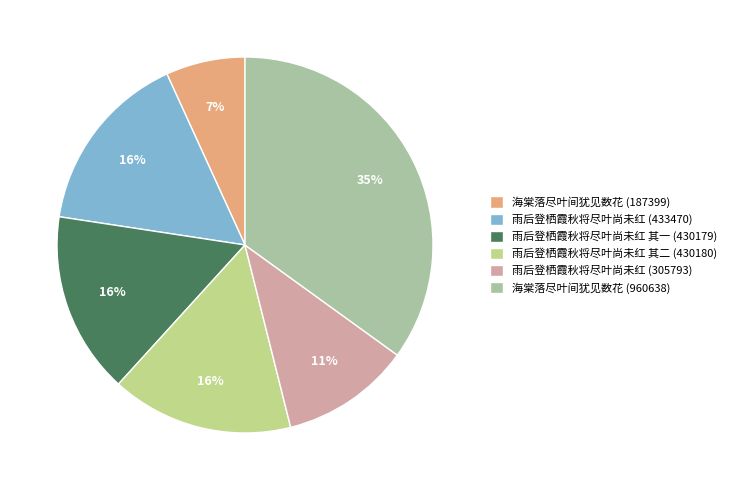

How many slices are in this pie chart?

6